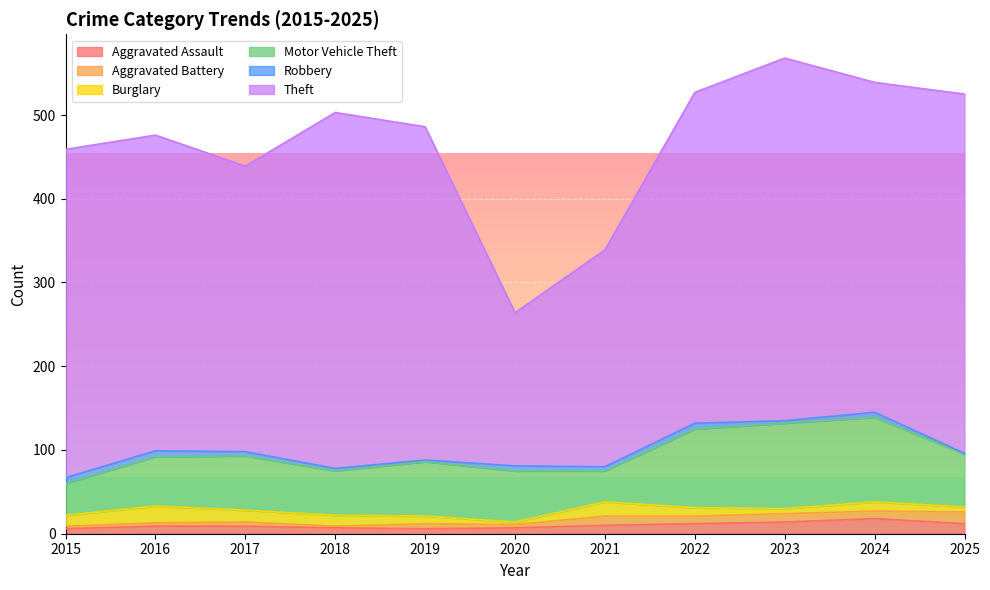

The Theft series shows 703 at 2019. True or false?

False